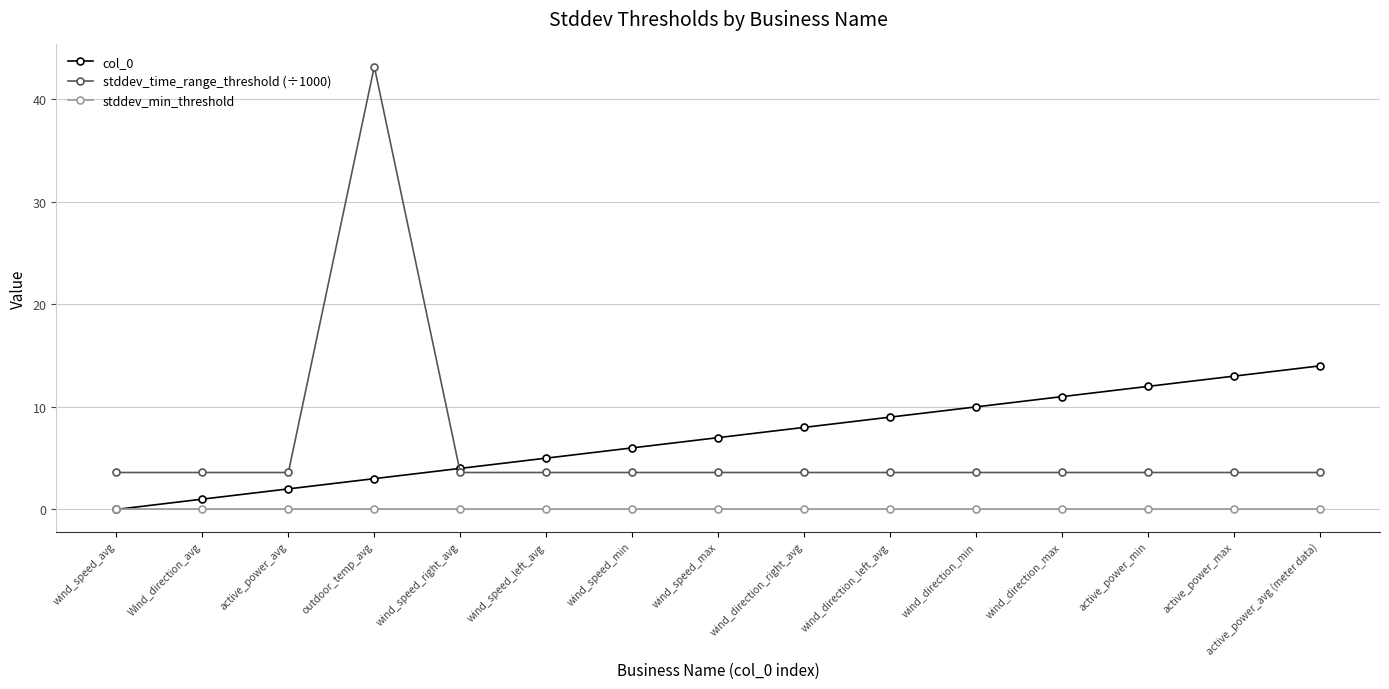

Reading right to left, extract all data points from this chart.

col_0: active_power_avg (meter data)=14.0	active_power_max=13.0	active_power_min=12.0	wind_direction_max=11.0	wind_direction_min=10.0	wind_direction_left_avg=9.0	wind_direction_right_avg=8.0	wind_speed_max=7.0	wind_speed_min=6.0	wind_speed_left_avg=5.0	wind_speed_right_avg=4.0	outdoor_temp_avg=3.0	active_power_avg=2.0	Wind_direction_avg=1.0	wind_speed_avg=0.0
stddev_time_range_threshold (÷1000): active_power_avg (meter data)=3.6	active_power_max=3.6	active_power_min=3.6	wind_direction_max=3.6	wind_direction_min=3.6	wind_direction_left_avg=3.6	wind_direction_right_avg=3.6	wind_speed_max=3.6	wind_speed_min=3.6	wind_speed_left_avg=3.6	wind_speed_right_avg=3.6	outdoor_temp_avg=43.2	active_power_avg=3.6	Wind_direction_avg=3.6	wind_speed_avg=3.6
stddev_min_threshold: active_power_avg (meter data)=0.0	active_power_max=0.0	active_power_min=0.0	wind_direction_max=0.0	wind_direction_min=0.0	wind_direction_left_avg=0.0	wind_direction_right_avg=0.0	wind_speed_max=0.0	wind_speed_min=0.0	wind_speed_left_avg=0.0	wind_speed_right_avg=0.0	outdoor_temp_avg=0.0	active_power_avg=0.0	Wind_direction_avg=0.0	wind_speed_avg=0.0